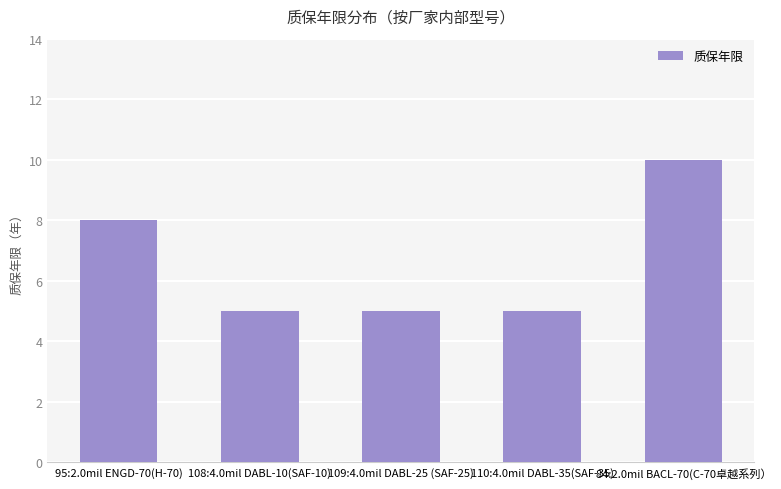

At which label is the value closest to 7?

95:2.0mil ENGD-70(H-70)